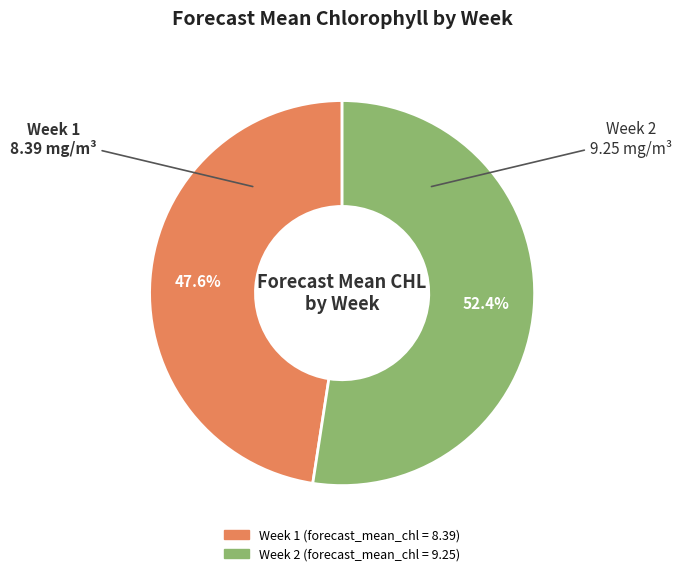

Does any single category account for the majority?

Yes